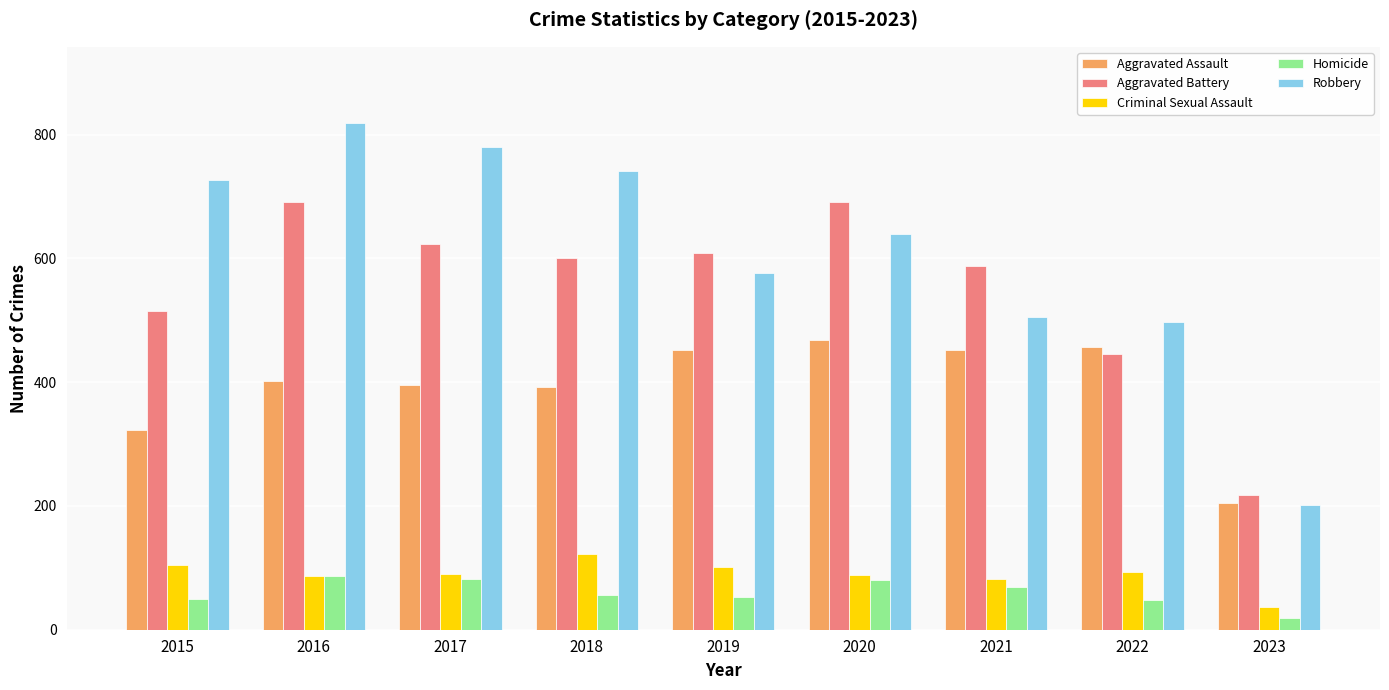

True or false: Criminal Sexual Assault has a value of 23 at 2022.

False